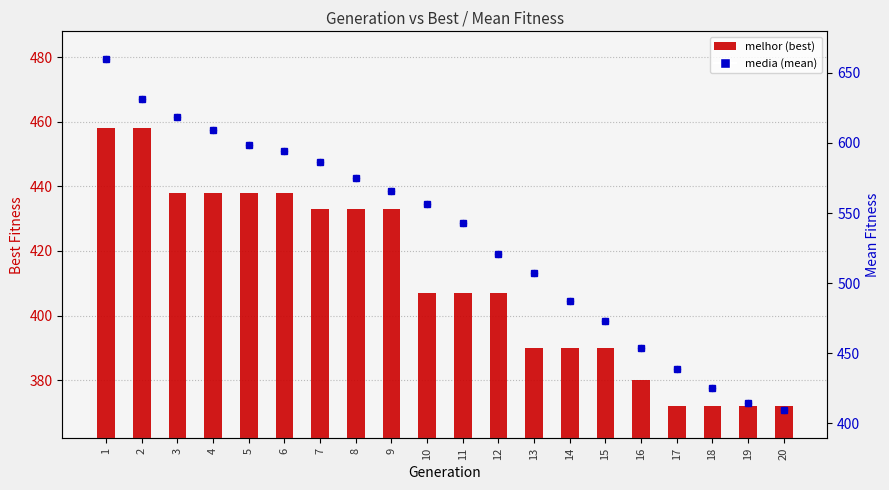

At how many categories does at least one series exceed 57?

20